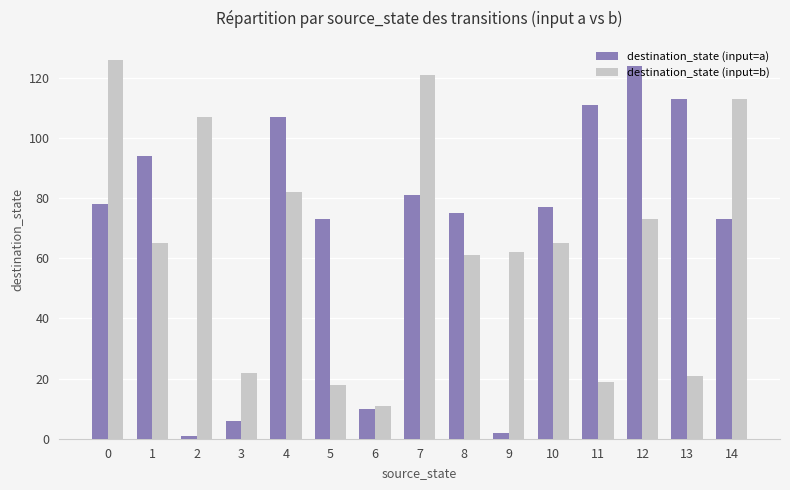

What are all the series names shown in the legend?

destination_state (input=a), destination_state (input=b)